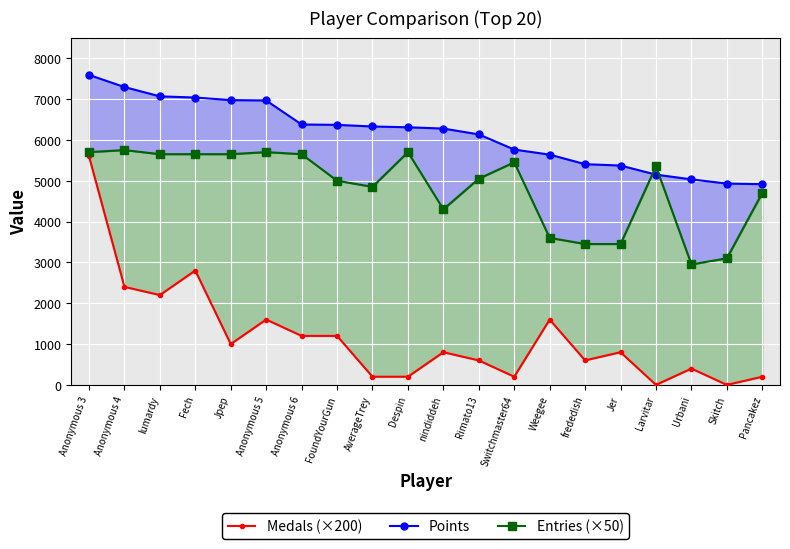

Which series changed the most between AverageTrey and frededish?

Entries (×50)